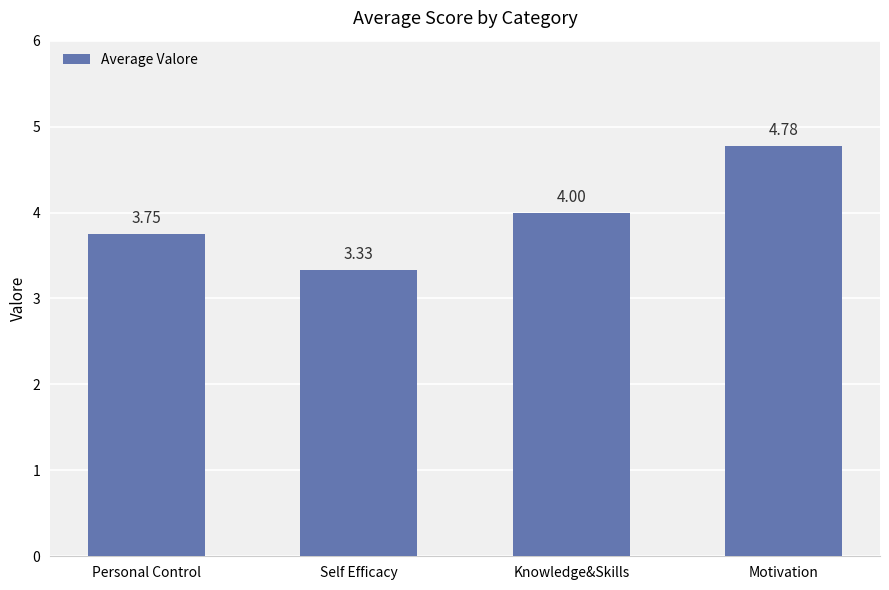

Are the bars horizontal?

No